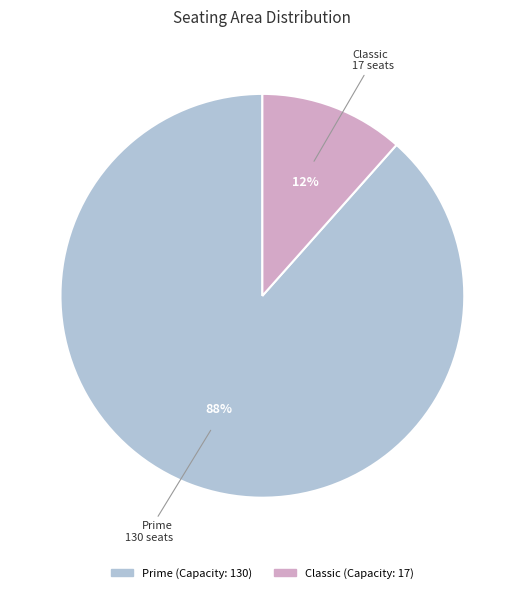

What percentage is the Classic slice, to the nearest percent?

12%